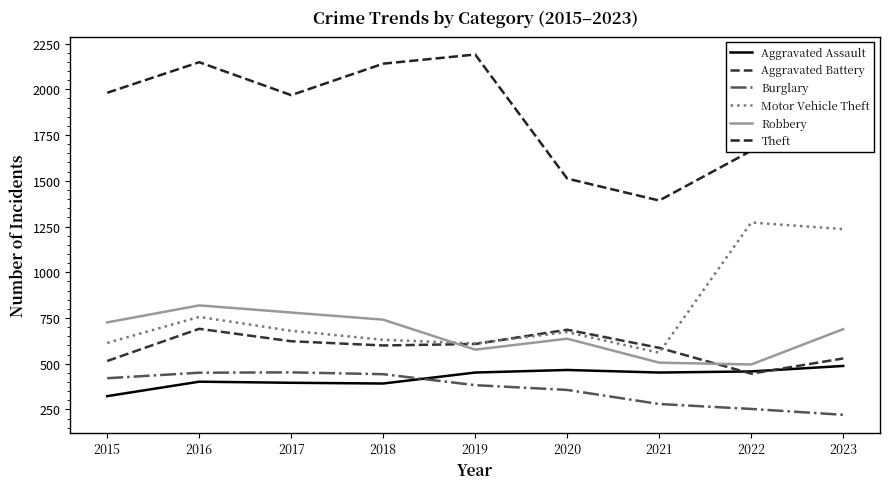

How many intersections are there between Burglary and Aggravated Assault?

1